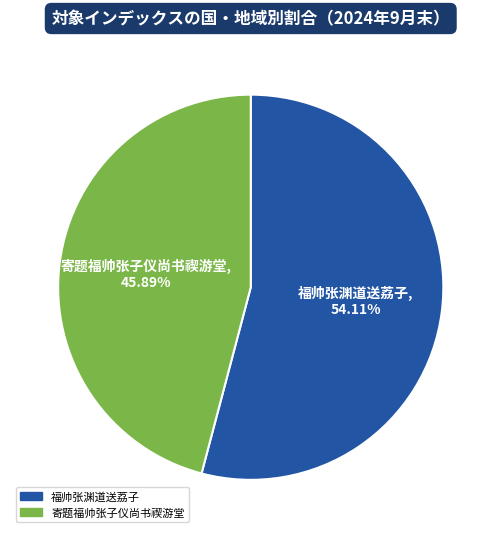

Does any single category account for the majority?

Yes